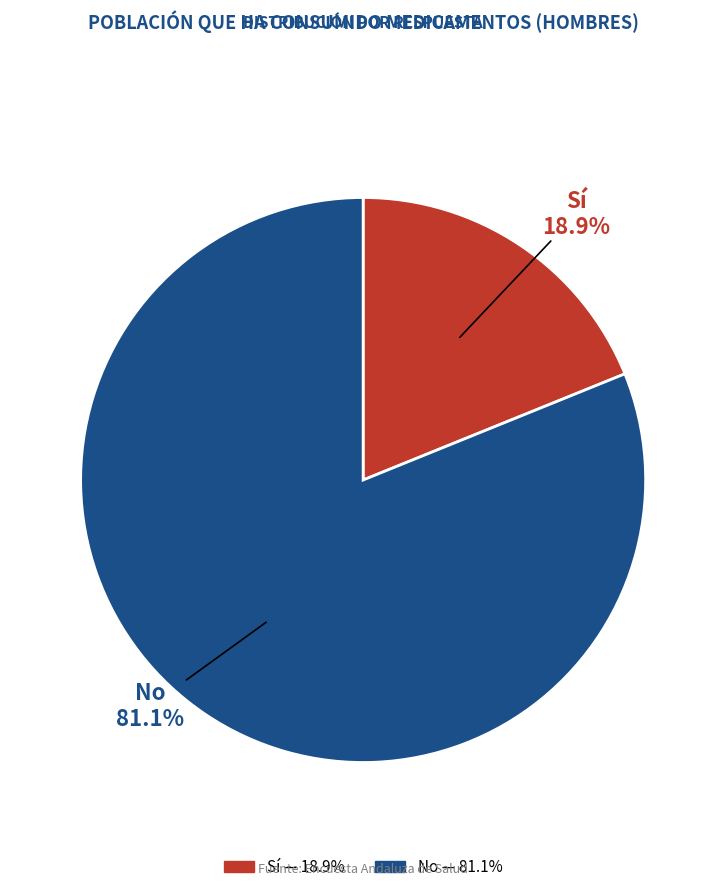

How many slices are in this pie chart?

2